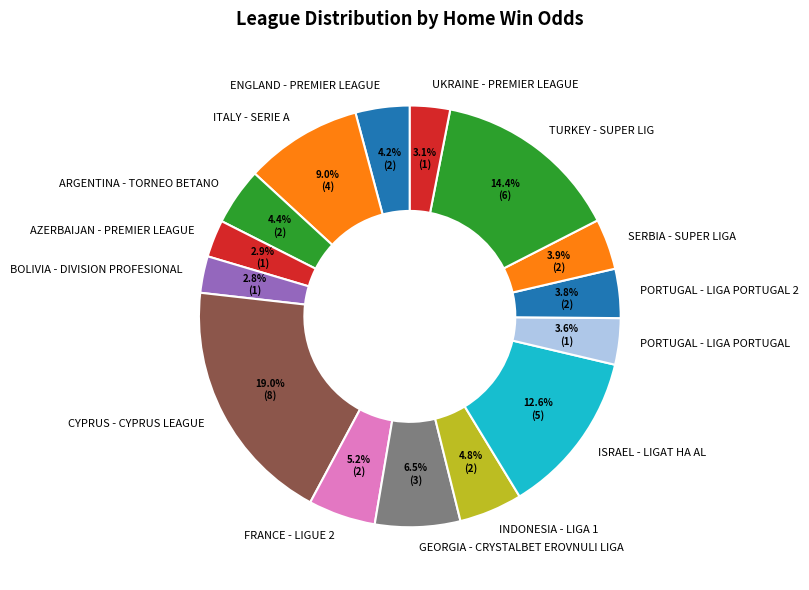

What percentage is the UKRAINE - PREMIER LEAGUE slice, to the nearest percent?

3%